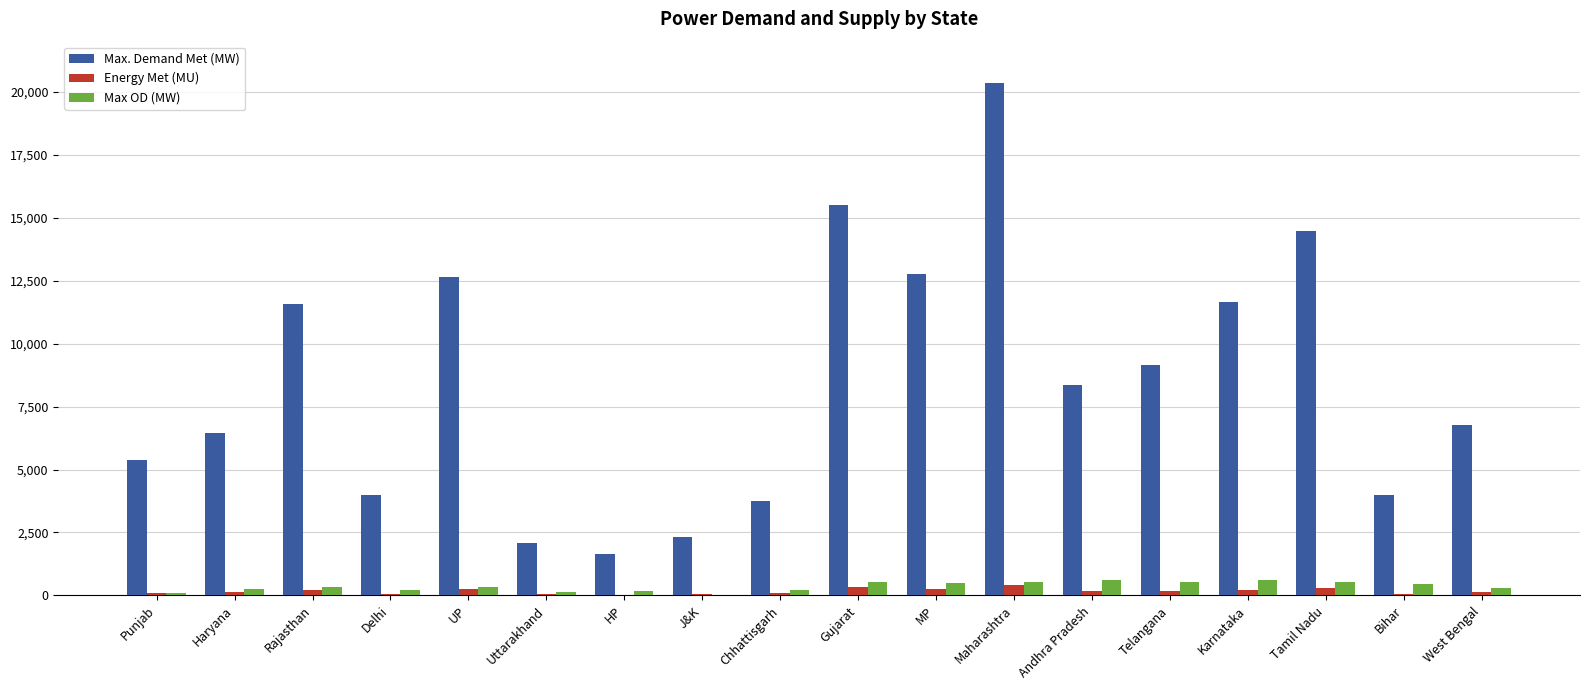

Which label corresponds to the largest value in the chart?

Maharashtra